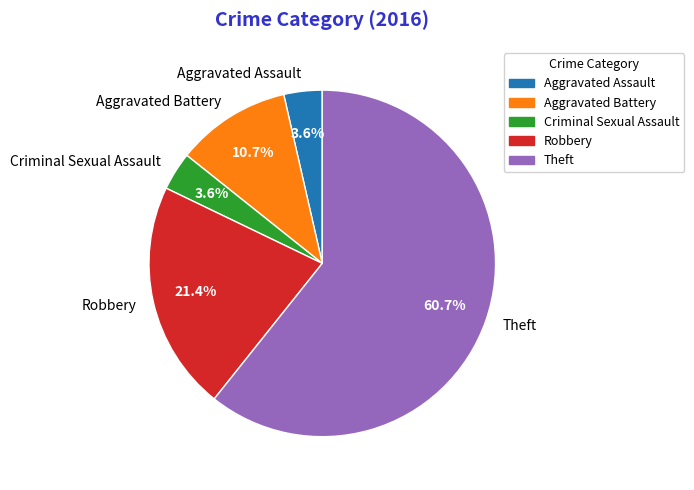

To the nearest percent, what is the difference between the Robbery and Criminal Sexual Assault slice percentages?

18%